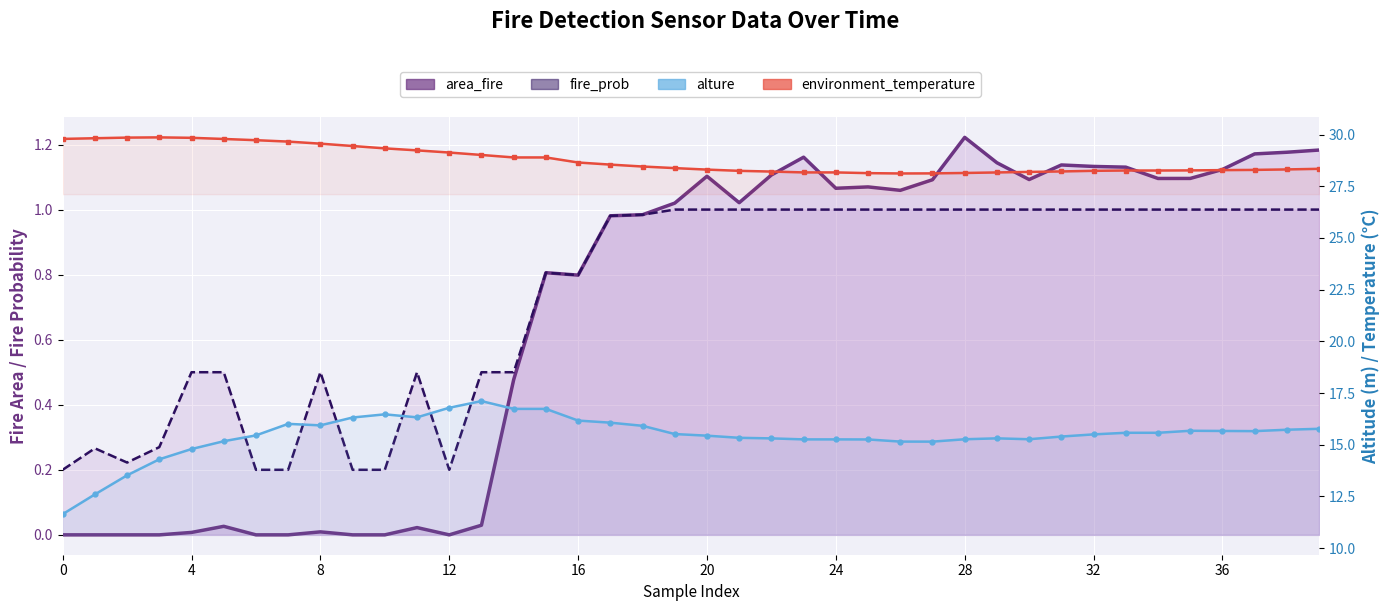

What is the sum of all alture values?

618.0